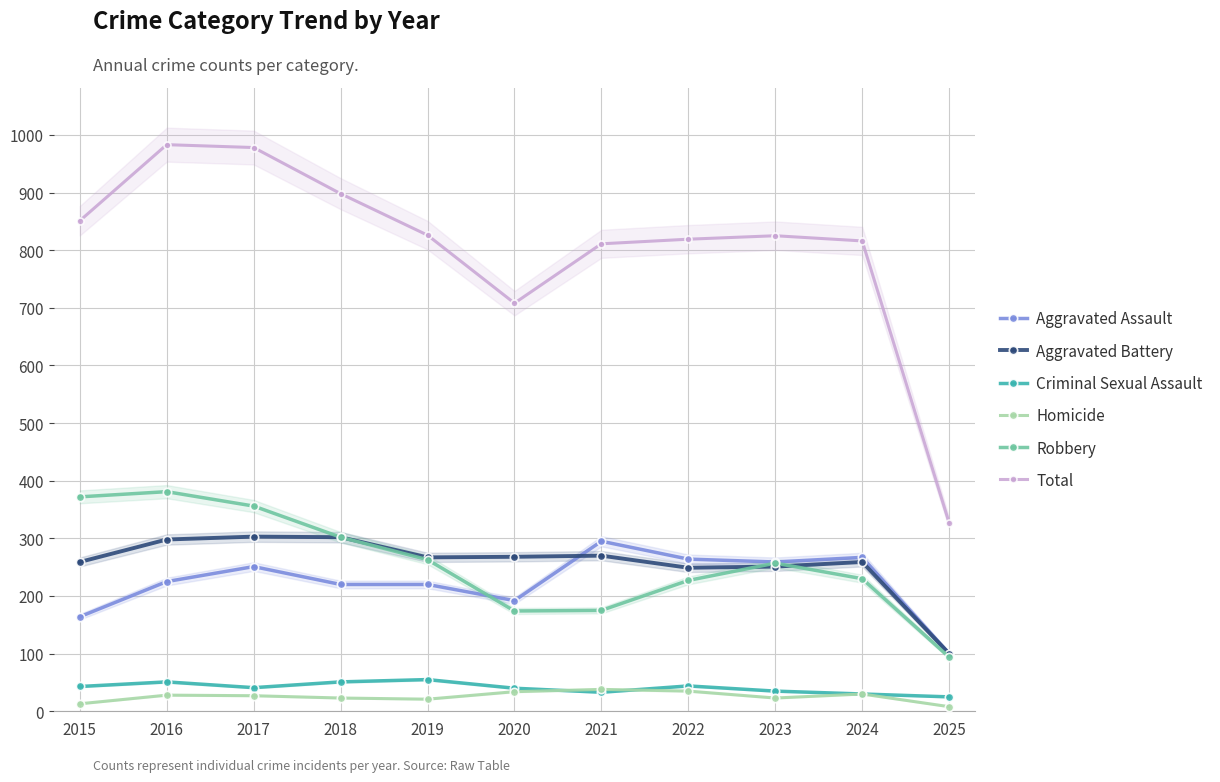

What is the difference between the maximum and minimum values in the Criminal Sexual Assault series?

30